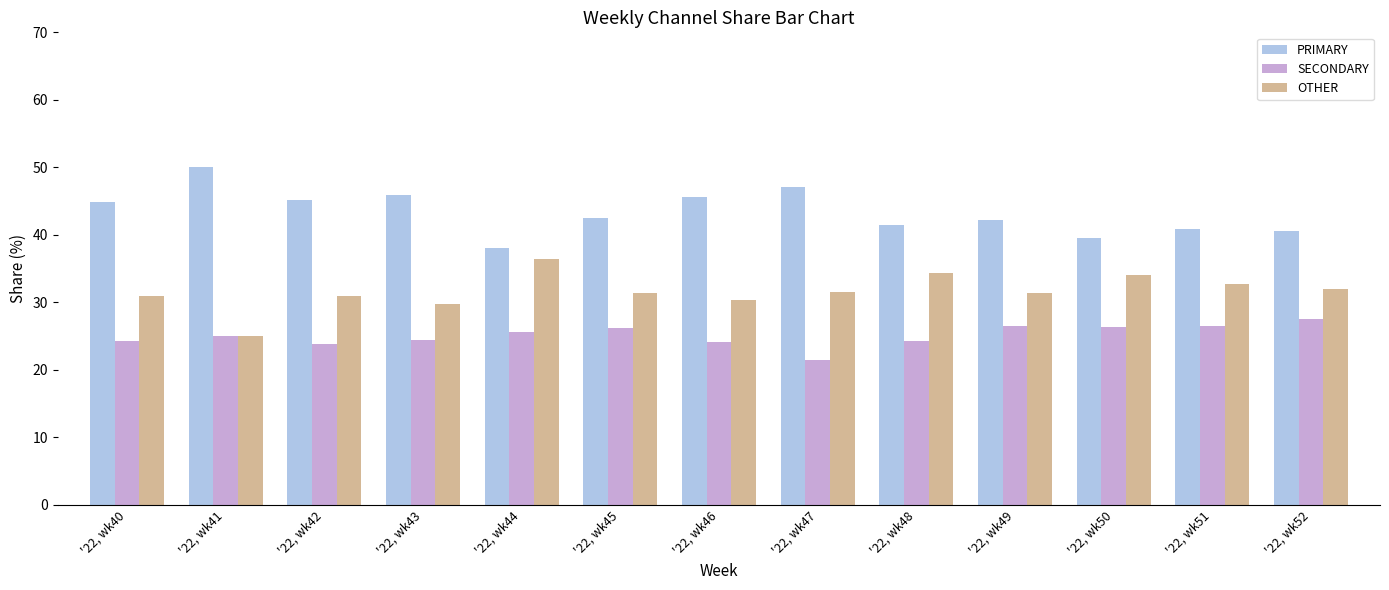

What is the difference between the SECONDARY values at '22, wk40 and '22, wk41?

0.8